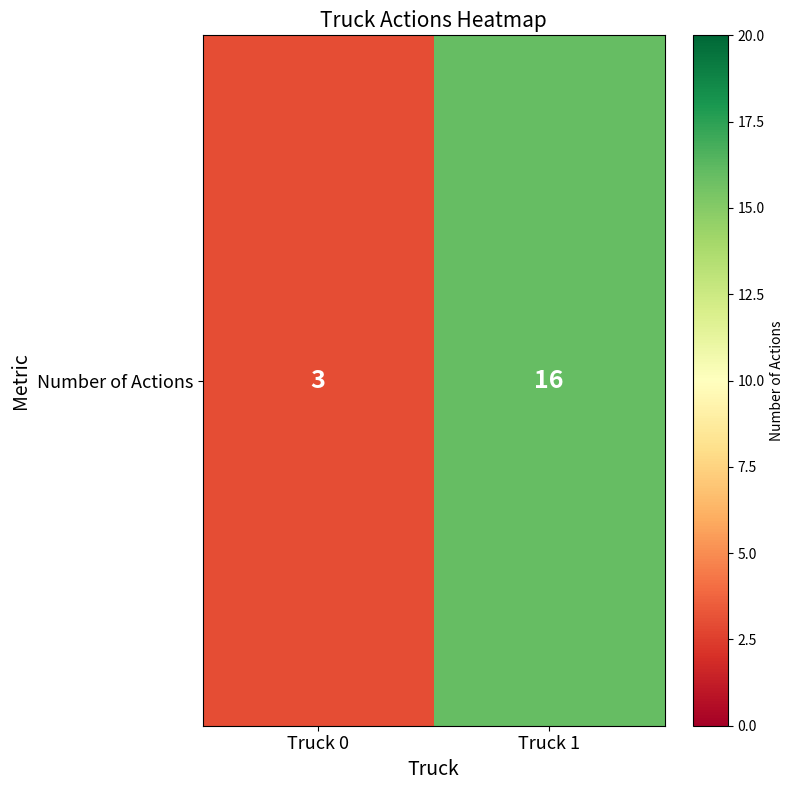

Reading left to right, what are all the values shown in this chart?

3	16